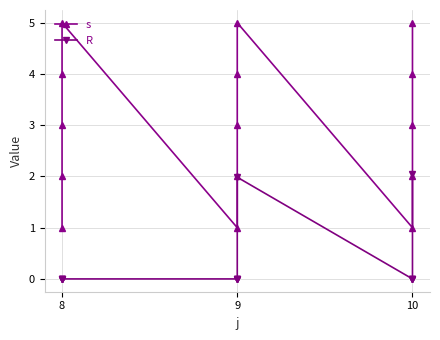

What is the value of the s point at the 13th from the left?

3.0